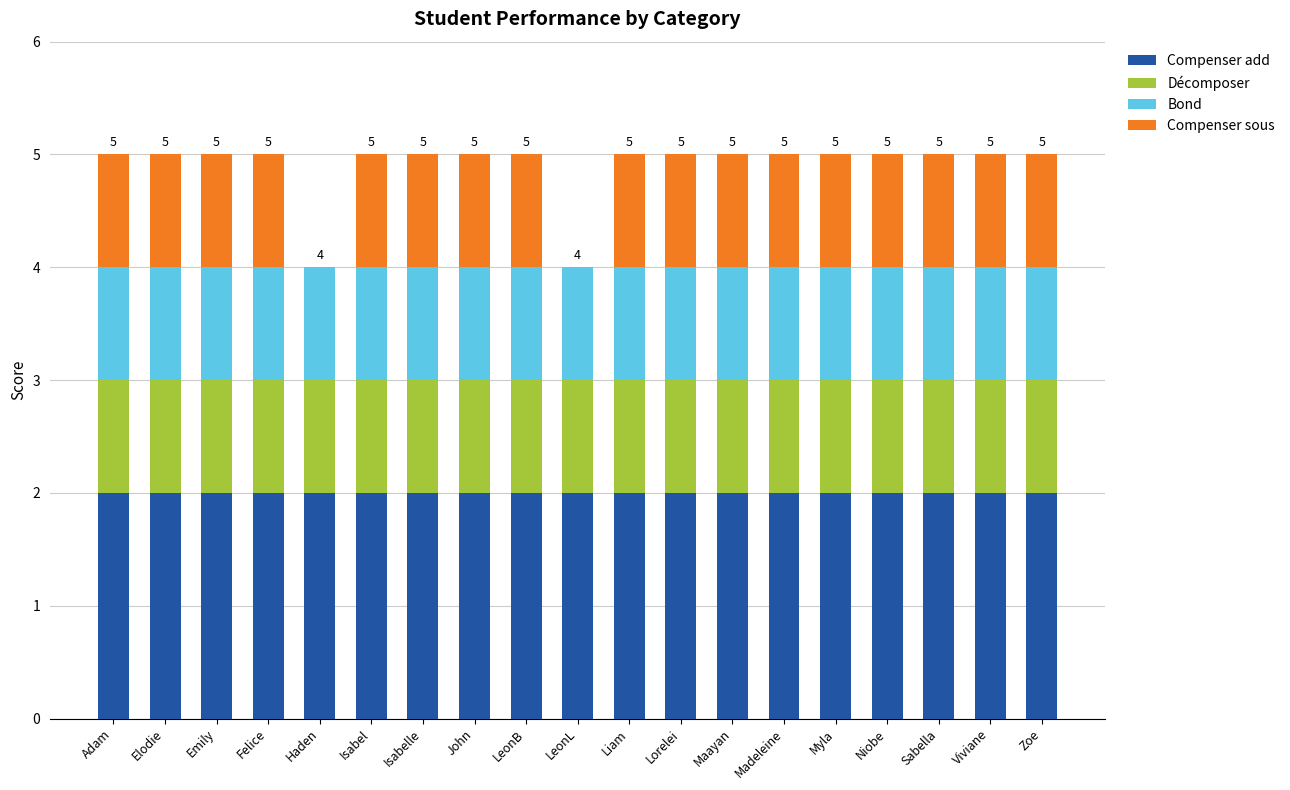

What is the sum of the Compenser add values at Lorelei and Madeleine?

4